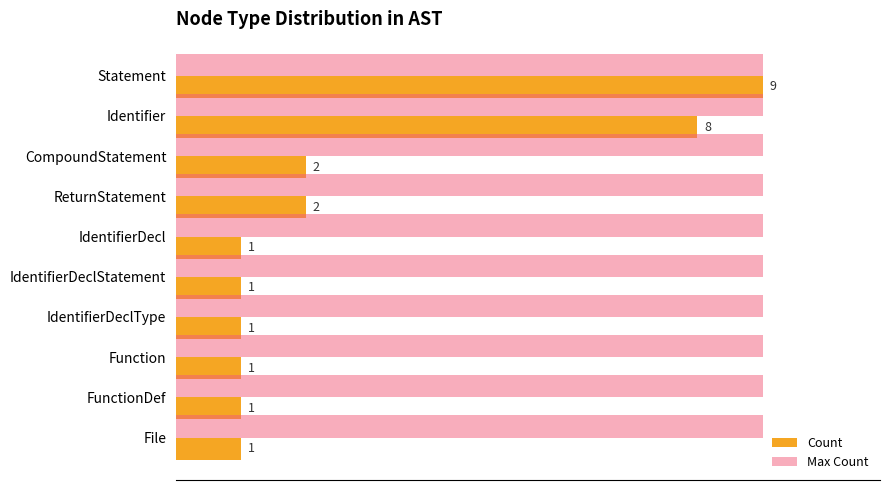

Which series has the widest spread of values?

Count